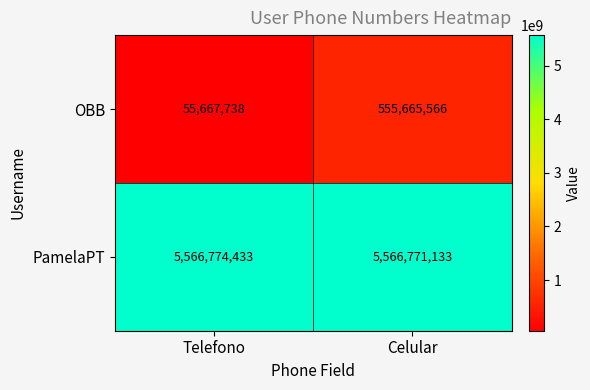

At how many categories does at least one series exceed 4120961536?

2